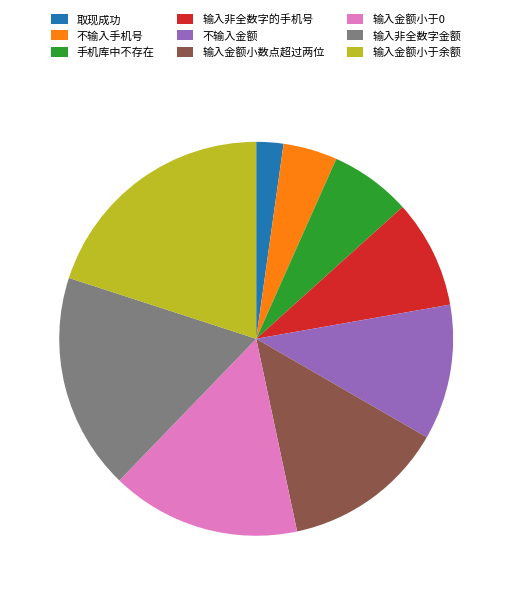

Approximately how many times larger is the value at 不输入金额 compared to 不输入手机号?

2.5